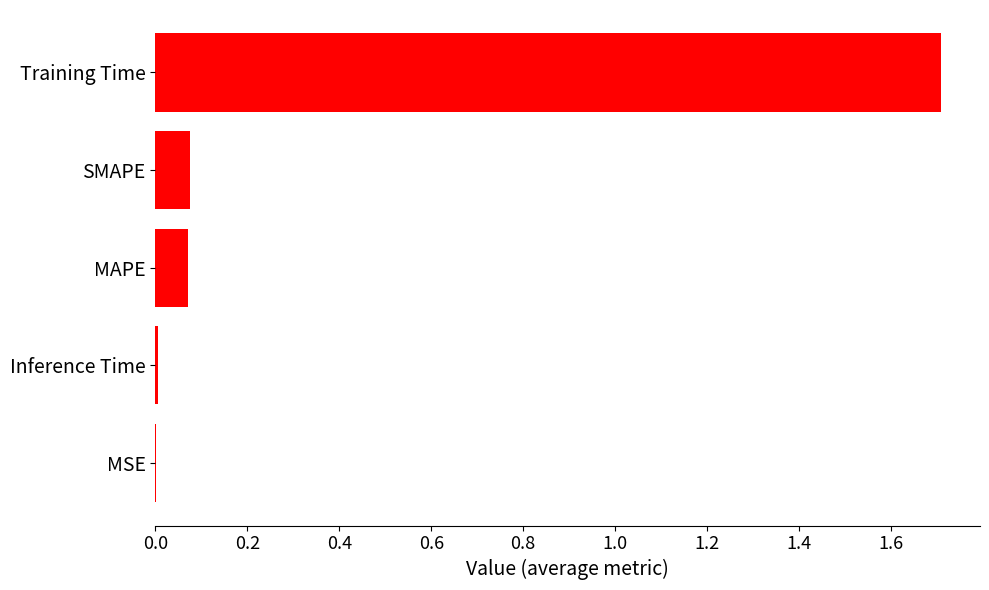

Which label corresponds to the largest value in the chart?

Training Time